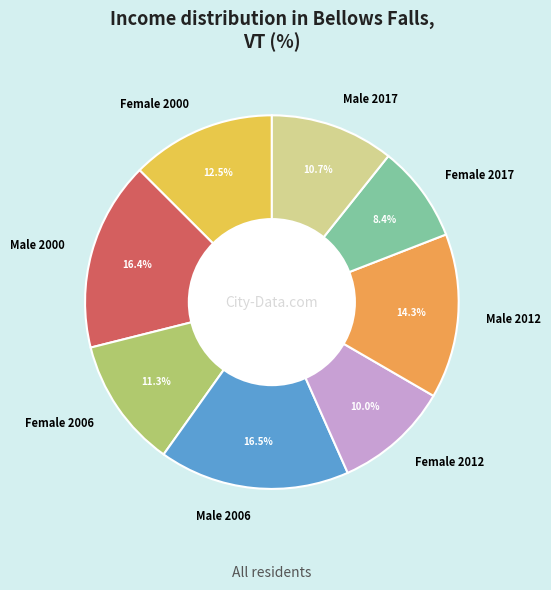

Which slice is the smallest?

Female 2017